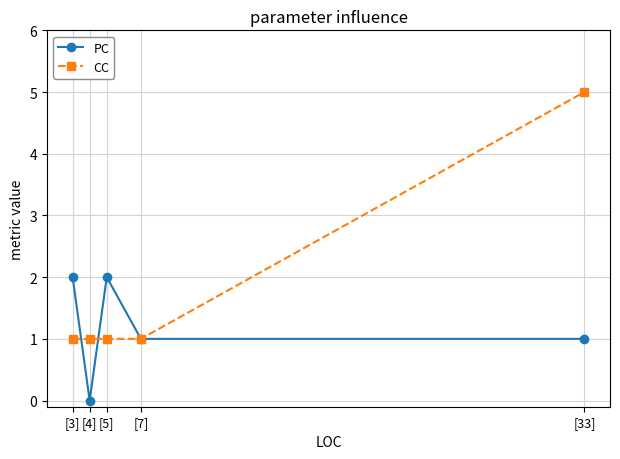

Does the chart display data point markers on the line(s)?

Yes